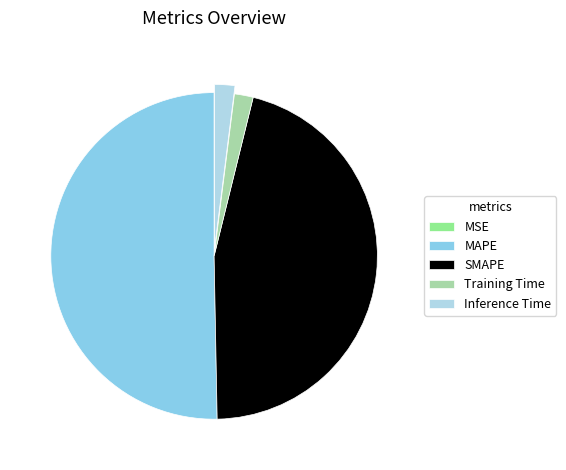

Which category has the biggest portion of the pie?

MAPE